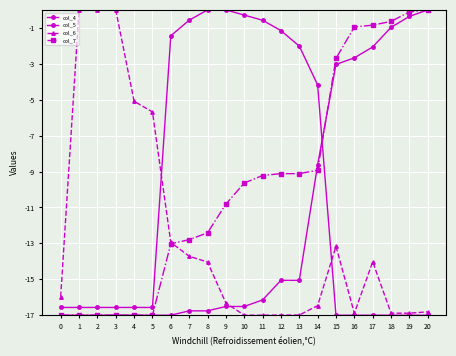

List the series in order of their overall mean, highest first.

col_7, col_5, col_4, col_6